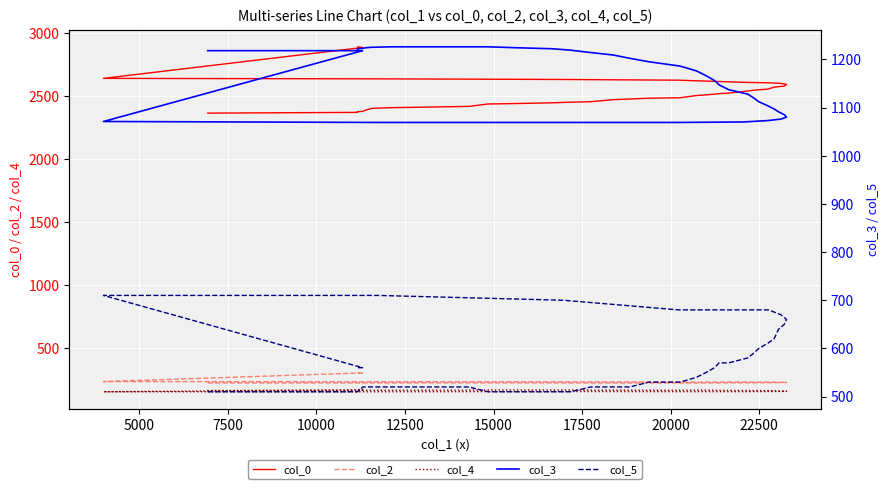

Reading left to right, list all the values displayed in this chart.

col_0: 2364.9	2370.9	2375.9	2380.1	2387.7	2402.8	2408.2	2413.2	2418.4	2437.4	2441.3	2446.8	2451.9	2455.8	2472.0	2477.1	2483.4	2487.2	2504.8	2510.0	2515.9	2519.9	2524.1	2540.7	2546.7	2550.8	2555.0	2571.0	2575.5	2579.6	2593.6	2601.2	2605.9	2609.7	2626.8	2632.4	2637.4	2641.2	2886.5	2892.1
col_2: 220.0	220.0	220.0	220.0	220.0	220.0	220.0	221.0	221.0	221.0	221.0	221.0	220.0	220.0	220.0	220.0	220.0	220.0	220.0	220.0	220.0	220.0	221.0	221.0	221.0	222.0	222.0	223.0	223.0	224.0	224.0	225.0	226.0	227.0	227.0	229.0	230.0	231.0	300.0	300.0
col_4: 160.0	160.0	160.0	162.0	162.0	162.0	162.0	163.0	163.0	164.0	164.0	164.0	164.0	163.0	163.0	163.0	162.0	162.0	163.0	163.0	162.0	161.0	161.0	160.0	159.0	160.0	159.0	158.0	156.0	155.0	154.0	153.0	152.0	151.0	151.0	152.0	150.0	150.0	166.0	166.0
col_3: 1218.0	1218.0	1222.0	1223.0	1224.0	1225.0	1226.0	1226.0	1226.0	1226.0	1224.0	1222.0	1219.0	1214.0	1209.0	1202.0	1195.0	1186.0	1176.0	1166.0	1156.0	1147.0	1137.0	1128.0	1120.0	1112.0	1104.0	1097.0	1091.0	1085.0	1080.0	1076.0	1073.0	1070.0	1069.0	1069.0	1069.0	1071.0	1218.0	1218.0
col_5: 510.0	510.0	510.0	520.0	520.0	520.0	520.0	520.0	520.0	510.0	510.0	510.0	510.0	520.0	520.0	520.0	530.0	530.0	540.0	550.0	560.0	570.0	570.0	580.0	590.0	600.0	610.0	620.0	640.0	650.0	660.0	670.0	680.0	680.0	680.0	700.0	710.0	710.0	560.0	560.0